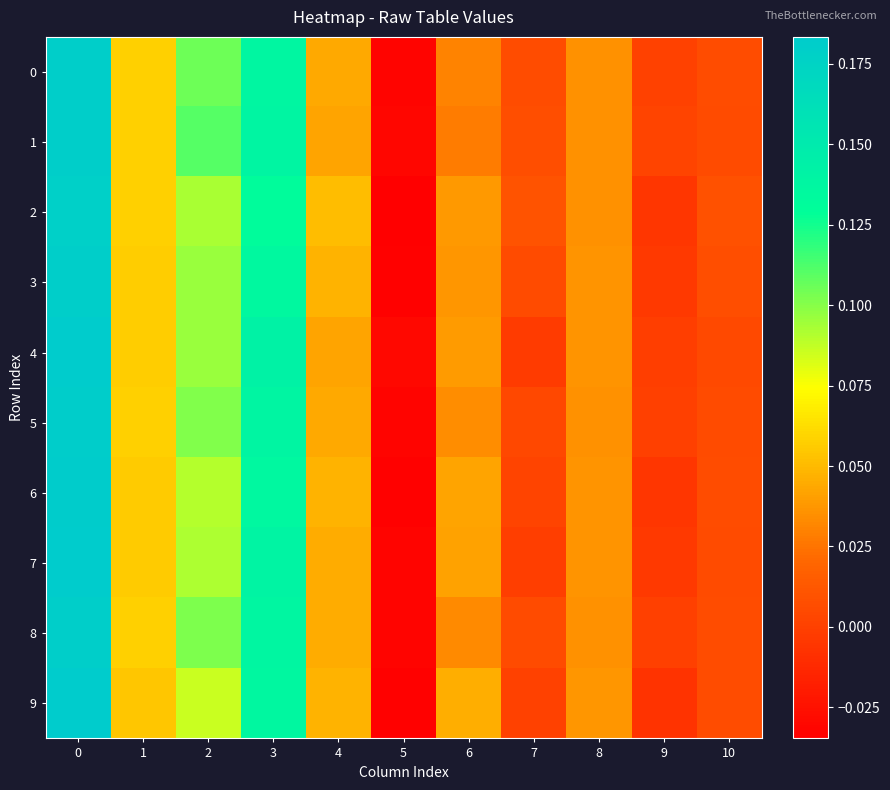

Reading left to right, list all the values displayed in this chart.

row_0: 0=0.2	1=0.1	2=0.1	3=0.1	4=0.0	5=-0.0	6=0.0	7=0.0	8=0.0	9=0.0	10=0.0
row_1: 0=0.2	1=0.1	2=0.1	3=0.1	4=0.0	5=-0.0	6=0.0	7=0.0	8=0.0	9=0.0	10=0.0
row_2: 0=0.2	1=0.1	2=0.1	3=0.1	4=0.1	5=-0.0	6=0.0	7=0.0	8=0.0	9=-0.0	10=0.0
row_3: 0=0.2	1=0.1	2=0.1	3=0.1	4=0.0	5=-0.0	6=0.0	7=0.0	8=0.0	9=-0.0	10=0.0
row_4: 0=0.2	1=0.1	2=0.1	3=0.1	4=0.0	5=-0.0	6=0.0	7=-0.0	8=0.0	9=-0.0	10=0.0
row_5: 0=0.2	1=0.1	2=0.1	3=0.1	4=0.0	5=-0.0	6=0.0	7=0.0	8=0.0	9=-0.0	10=0.0
row_6: 0=0.2	1=0.1	2=0.1	3=0.1	4=0.0	5=-0.0	6=0.0	7=0.0	8=0.0	9=-0.0	10=0.0
row_7: 0=0.2	1=0.1	2=0.1	3=0.1	4=0.0	5=-0.0	6=0.0	7=-0.0	8=0.0	9=-0.0	10=0.0
row_8: 0=0.2	1=0.1	2=0.1	3=0.1	4=0.0	5=-0.0	6=0.0	7=0.0	8=0.0	9=-0.0	10=0.0
row_9: 0=0.2	1=0.1	2=0.1	3=0.1	4=0.0	5=-0.0	6=0.0	7=0.0	8=0.0	9=-0.0	10=0.0